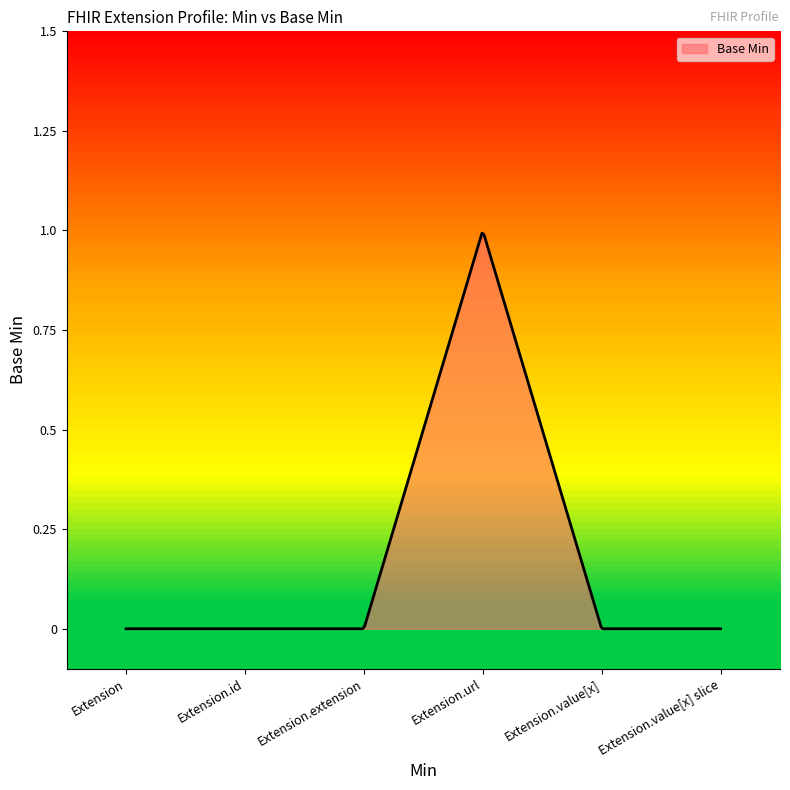

What is the label of the 5th point from the left?

Extension.value[x]